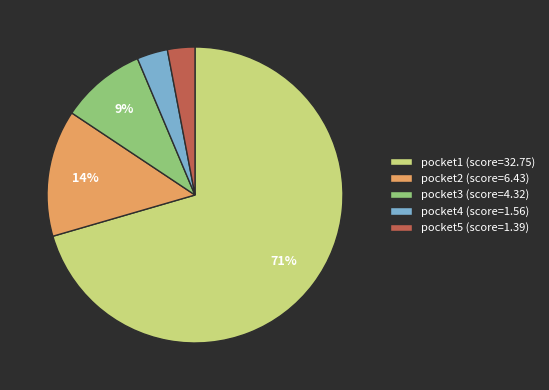

To the nearest percent, what percentage of the pie is pocket3?

9%